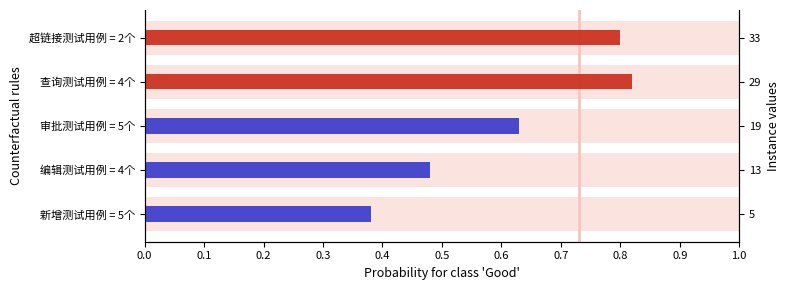

The value at 0.1 is 2. True or false?

False